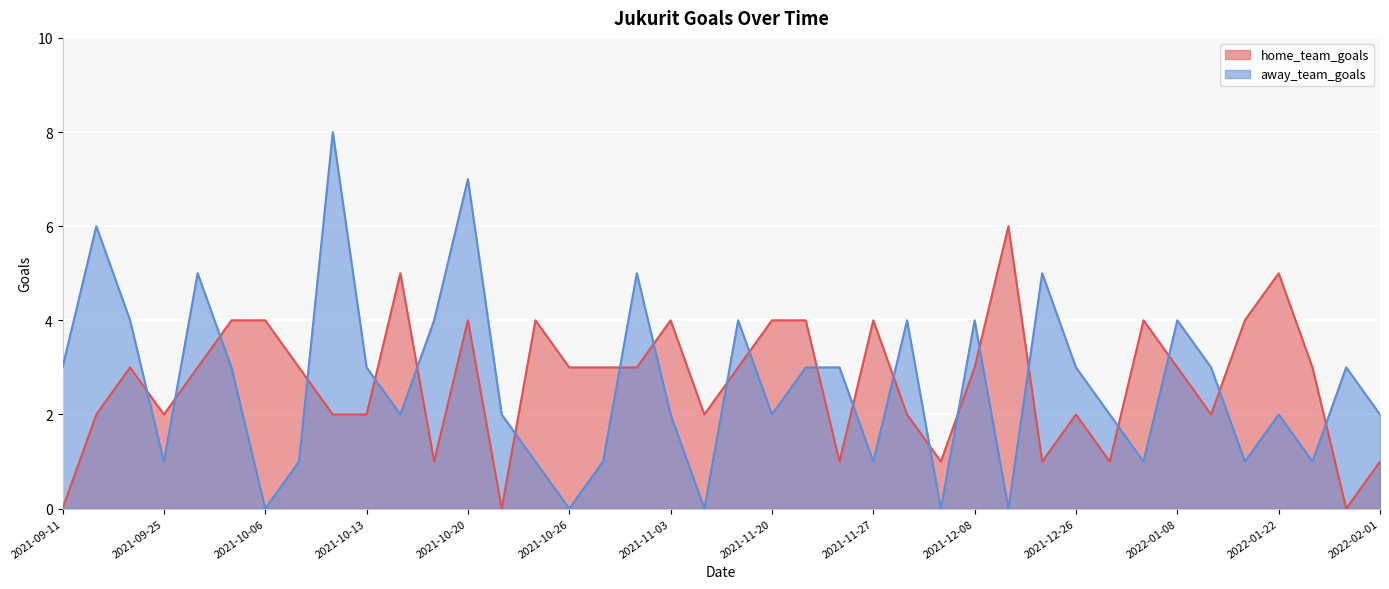

Where is the first local maximum for away_team_goals?

2021-09-15